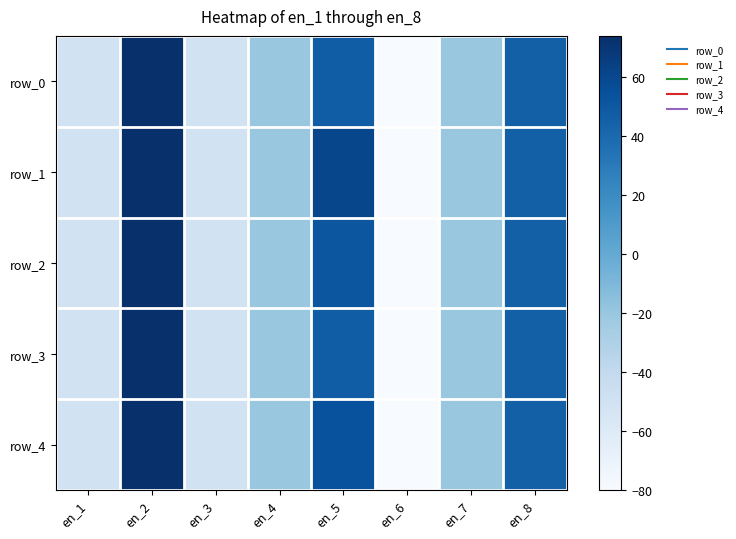

Which category has the lowest value across all series?

en_6